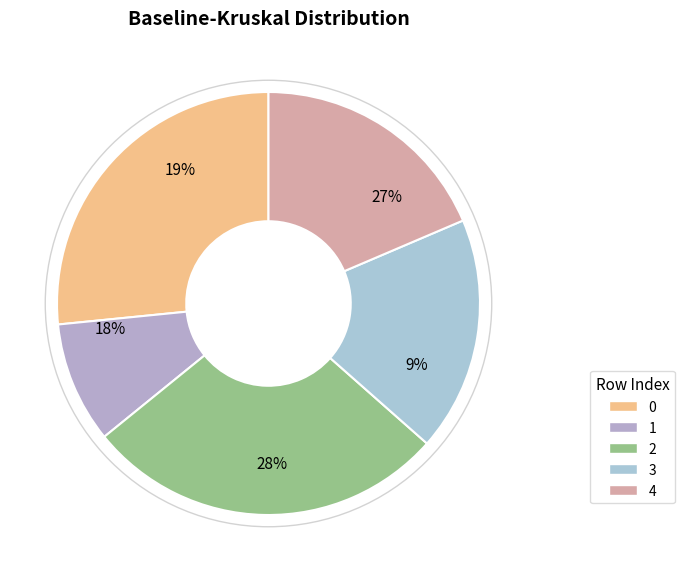

To the nearest percent, what percentage of the pie is 4?

19%